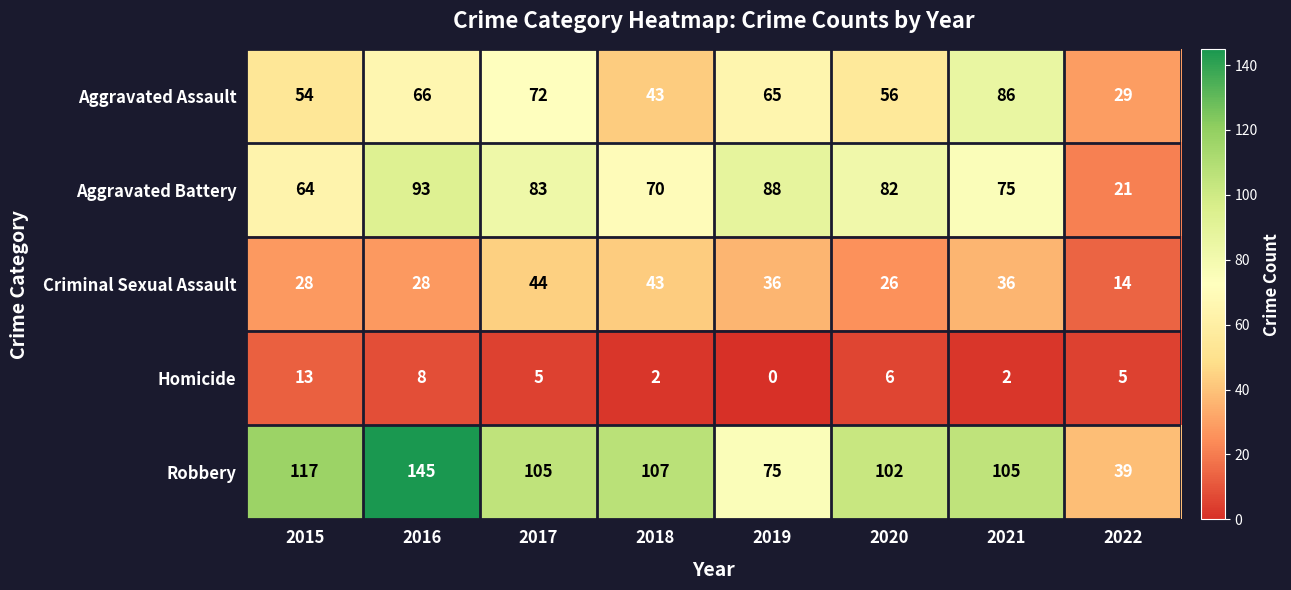

What is the difference between the maximum and minimum values in the Criminal Sexual Assault series?

30